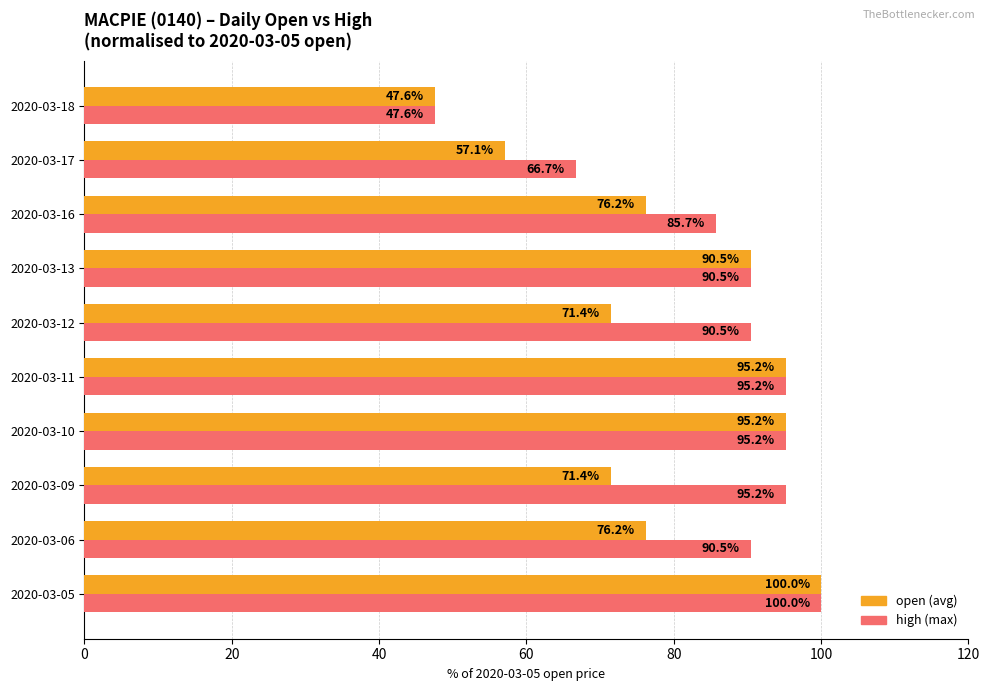

What is the average value of the open (avg) series?

78.1